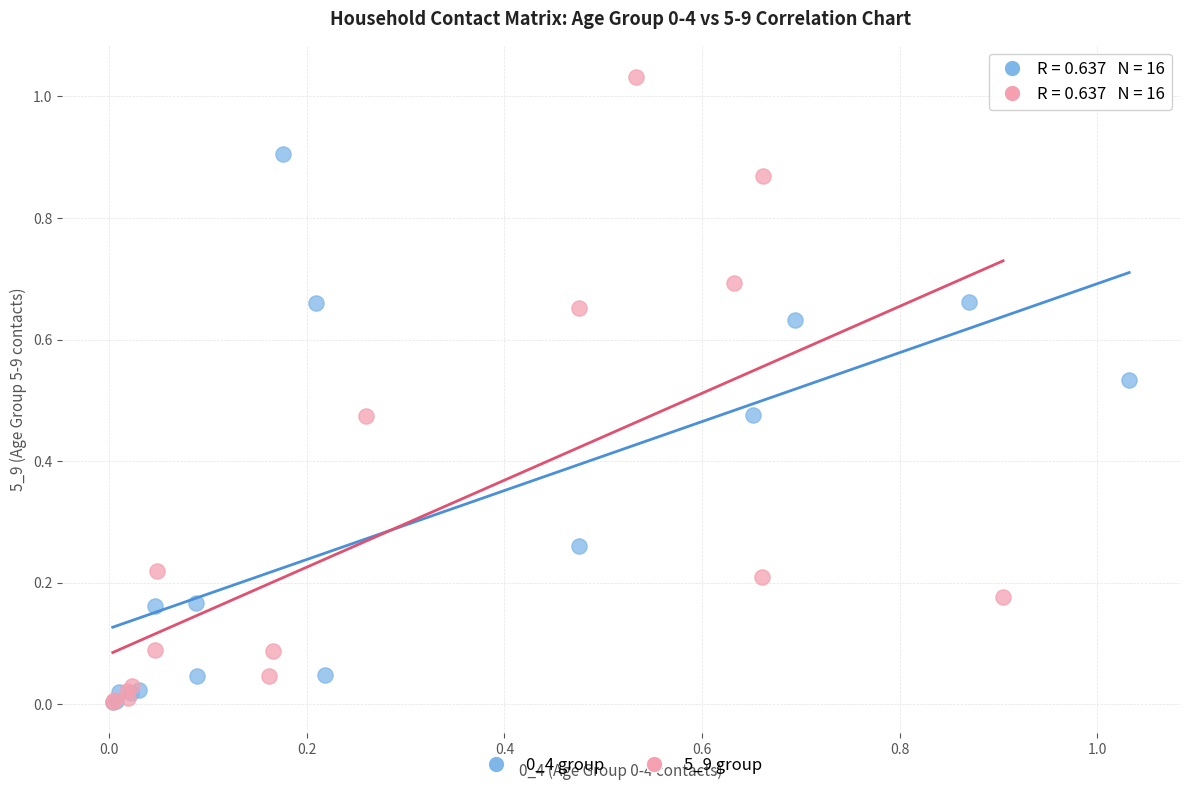

Which series has the largest Y range (max minus min)?

5_9 group